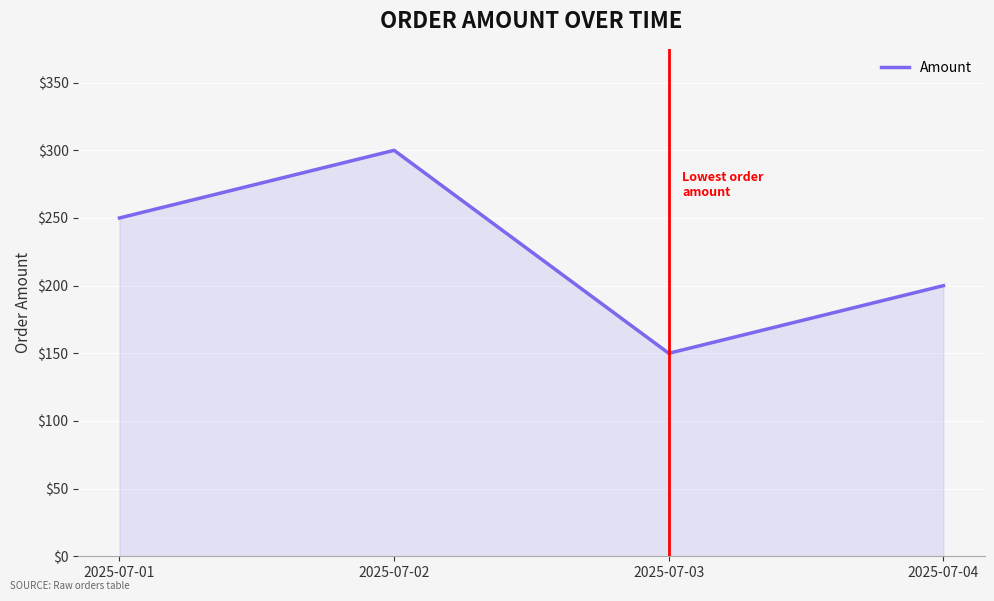

Rank the categories by value from lowest to highest.

2025-07-03, 2025-07-04, 2025-07-01, 2025-07-02